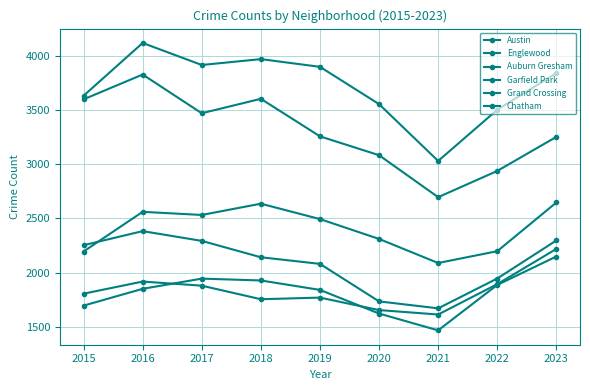

How many lines are shown in the chart?

6